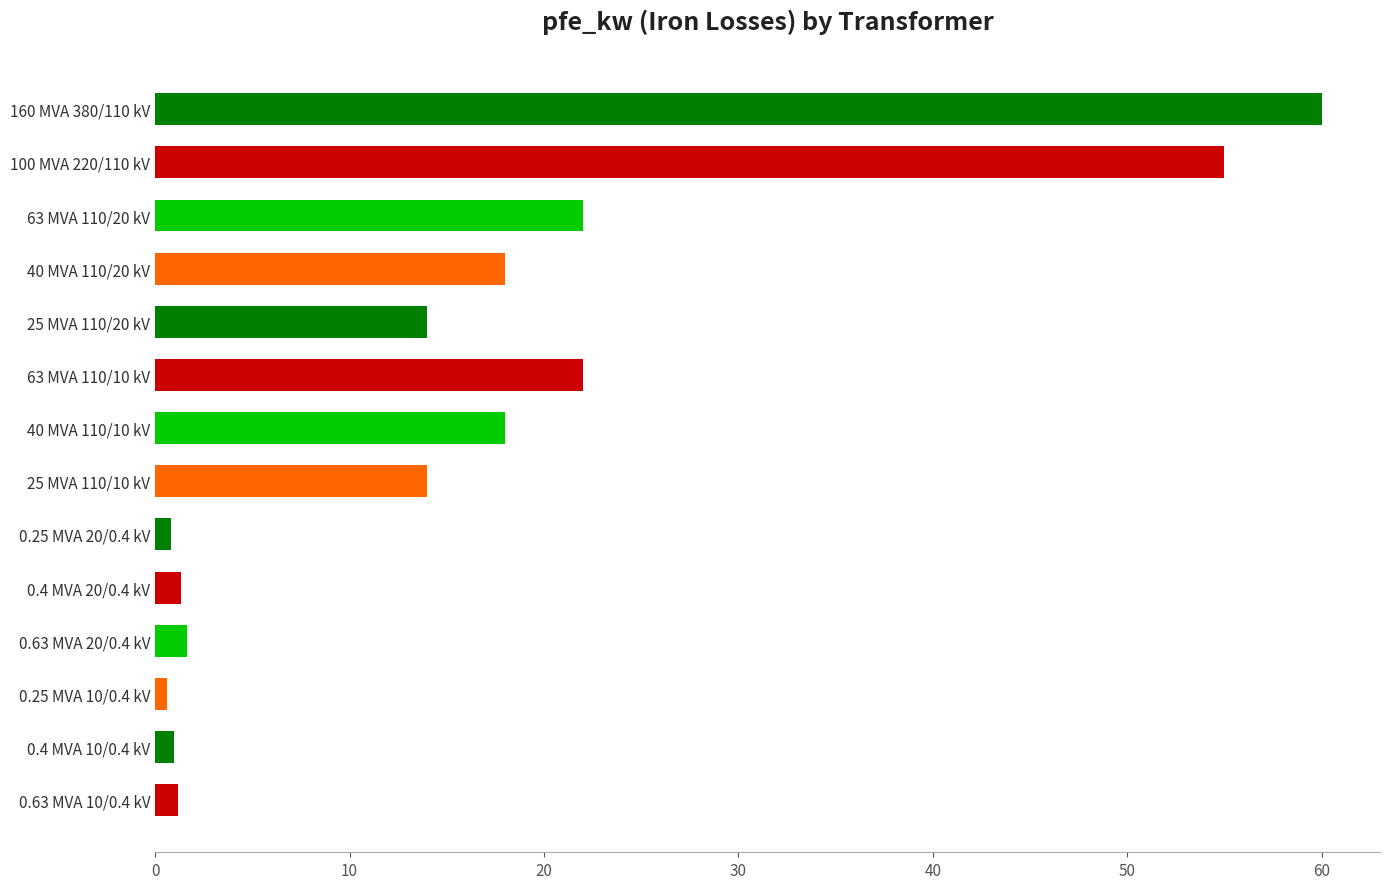

Which has a higher value, 25 MVA 110/10 kV or 0.63 MVA 20/0.4 kV?

25 MVA 110/10 kV